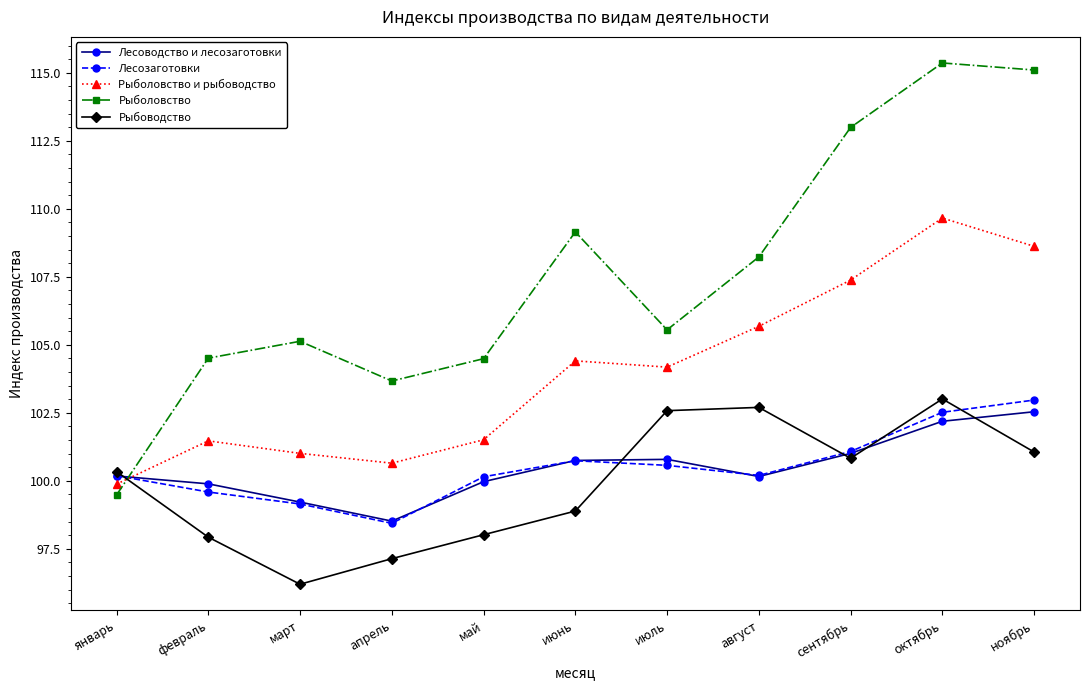

What is the total value across all series at июнь?

513.9